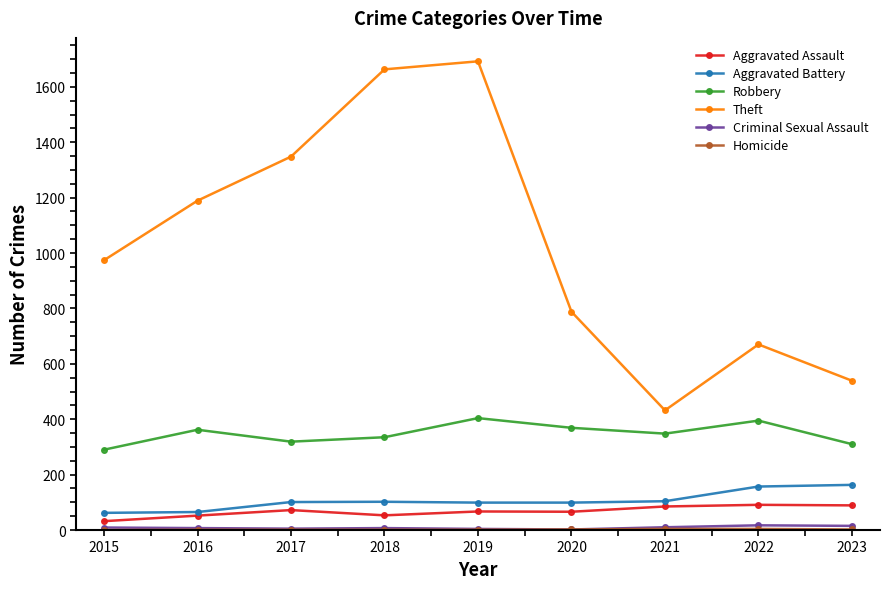

How many interior local peaks does the Theft series have?

2